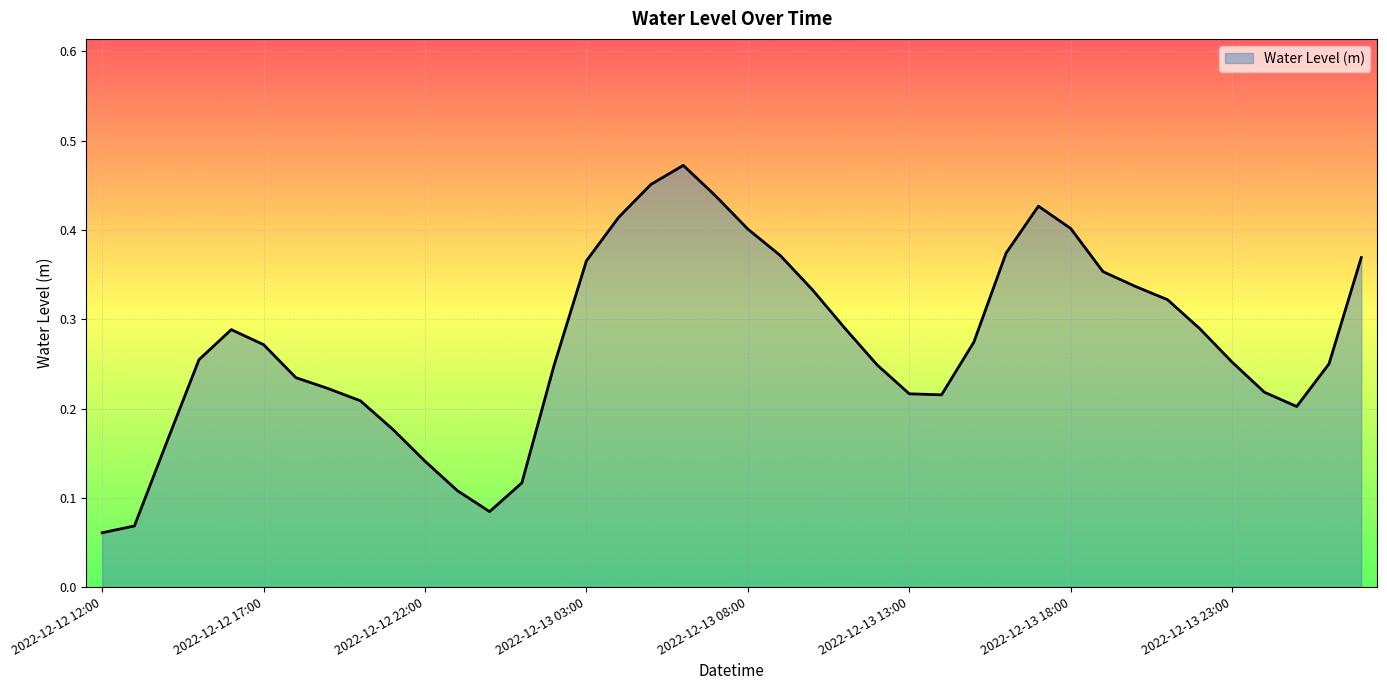

Does the chart display data point markers on the line(s)?

No